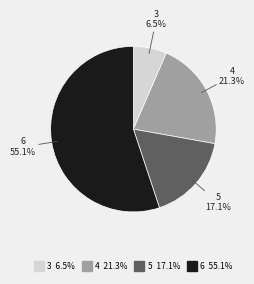

Rank the categories by value from highest to lowest.

6, 4, 5, 3